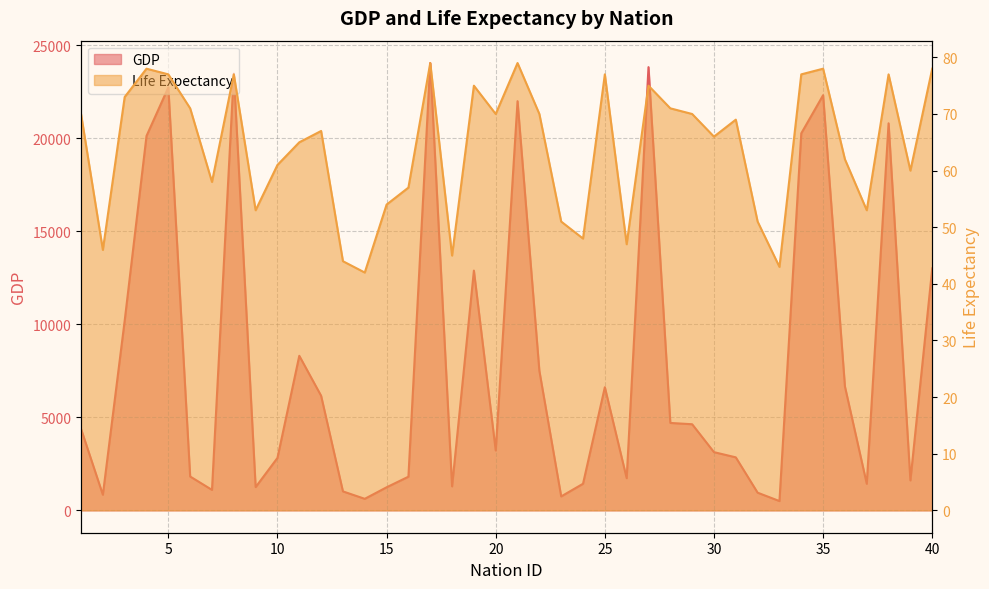

Reading right to left, list all the values displayed in this chart.

GDP: 40=13010	39=1610	38=20810	37=1430	36=6660	35=22320	34=20270	33=500	32=950	31=2850	30=3130	29=4630	28=4700	27=23830	26=1730	25=6620	24=1430	23=750	22=7500	21=22000	20=3220	19=12890	18=1290	17=24050	16=1810	15=1240	14=620	13=1020	12=6160	11=8310	10=2820	9=1250	8=23480	7=1100	6=1820	5=22740	4=20130	3=10200	2=840	1=4380
Life Expectancy: 40=78	39=60	38=77	37=53	36=62	35=78	34=77	33=43	32=51	31=69	30=66	29=70	28=71	27=75	26=47	25=77	24=48	23=51	22=70	21=79	20=70	19=75	18=45	17=79	16=57	15=54	14=42	13=44	12=67	11=65	10=61	9=53	8=77	7=58	6=71	5=77	4=78	3=73	2=46	1=70